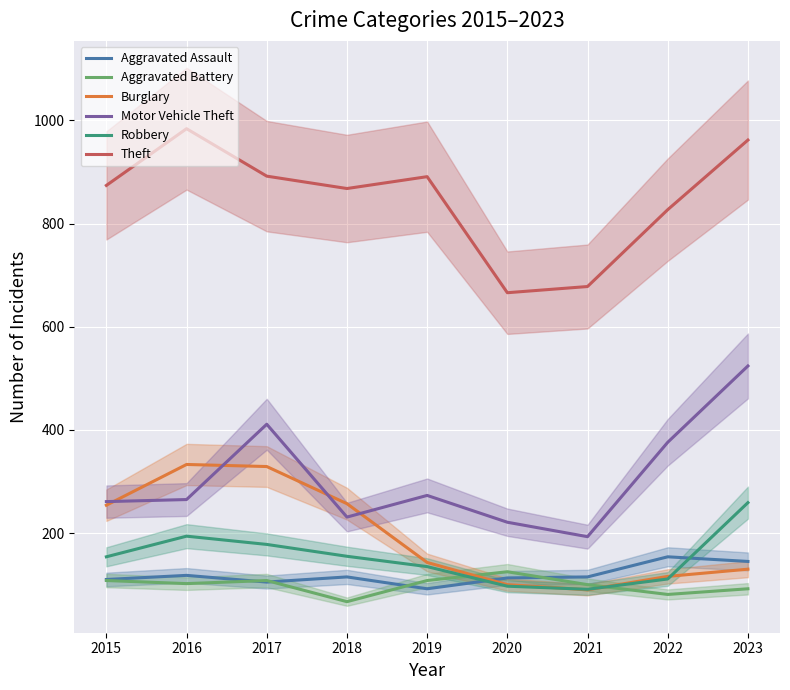

In Motor Vehicle Theft, how many points are higher than both neighbors (excluding endpoints)?

2